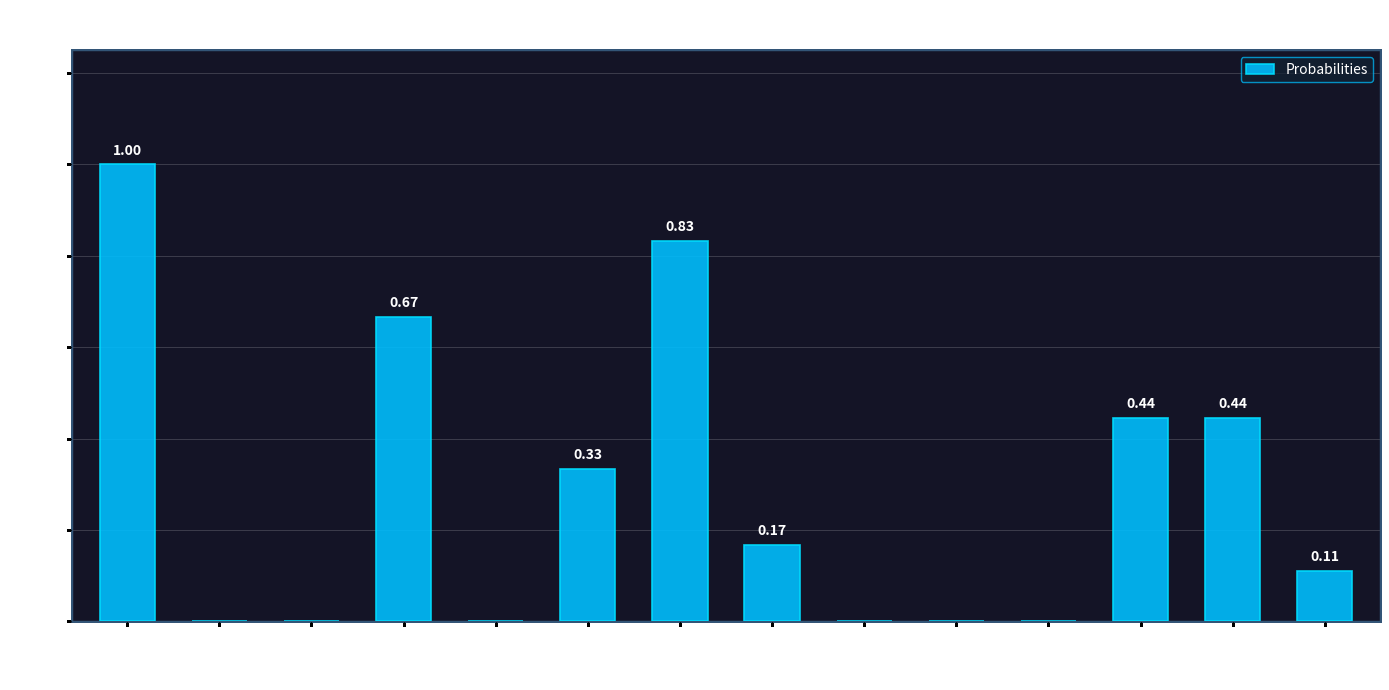

What is the sum of the values at D3 and A1?

1.3